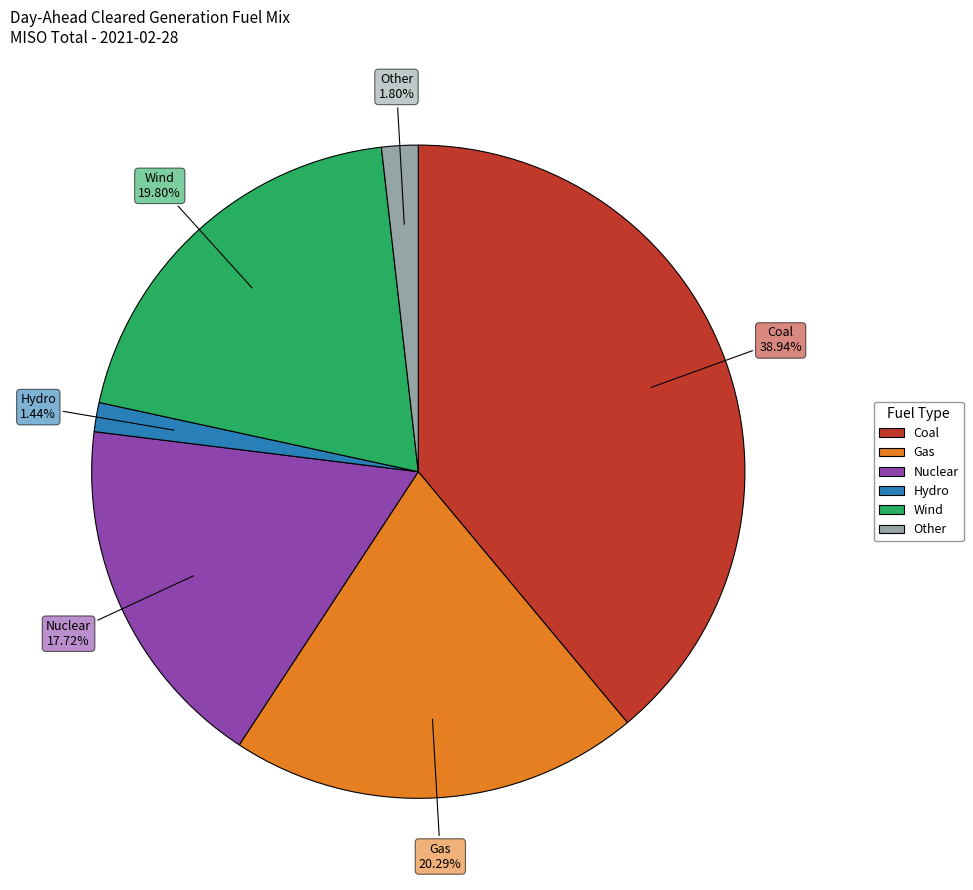

To the nearest percent, what portion does Nuclear represent?

18%